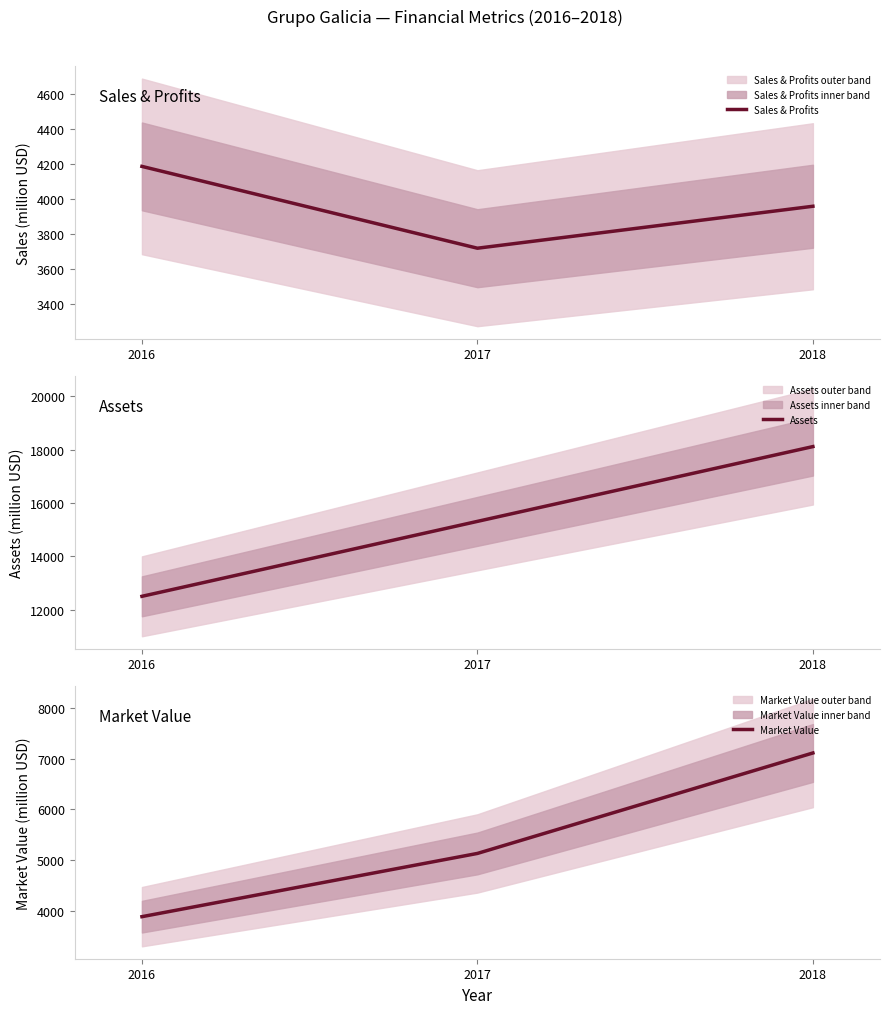

What is the value of the Assets point at the 2nd from the left?

15308